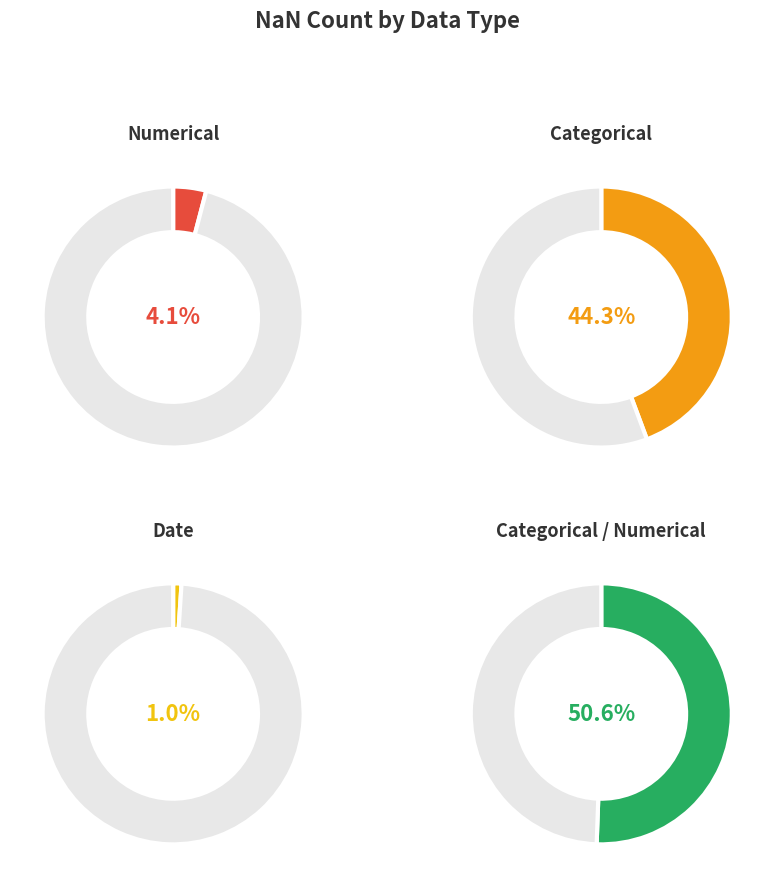

Does Categorical / Numerical account for over 50% of the chart?

Yes